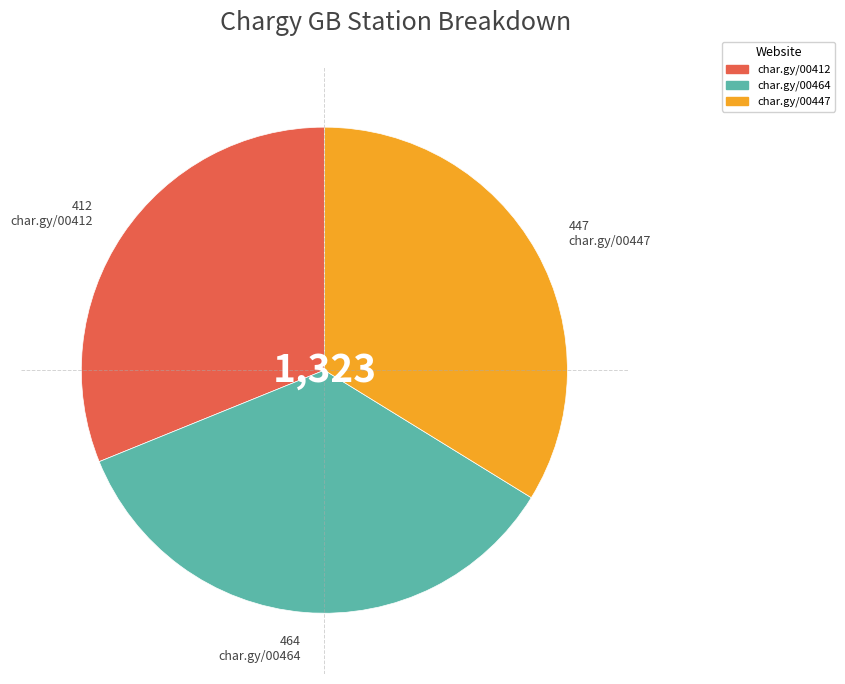

Between char.gy/00447 and char.gy/00412, which is larger?

char.gy/00447